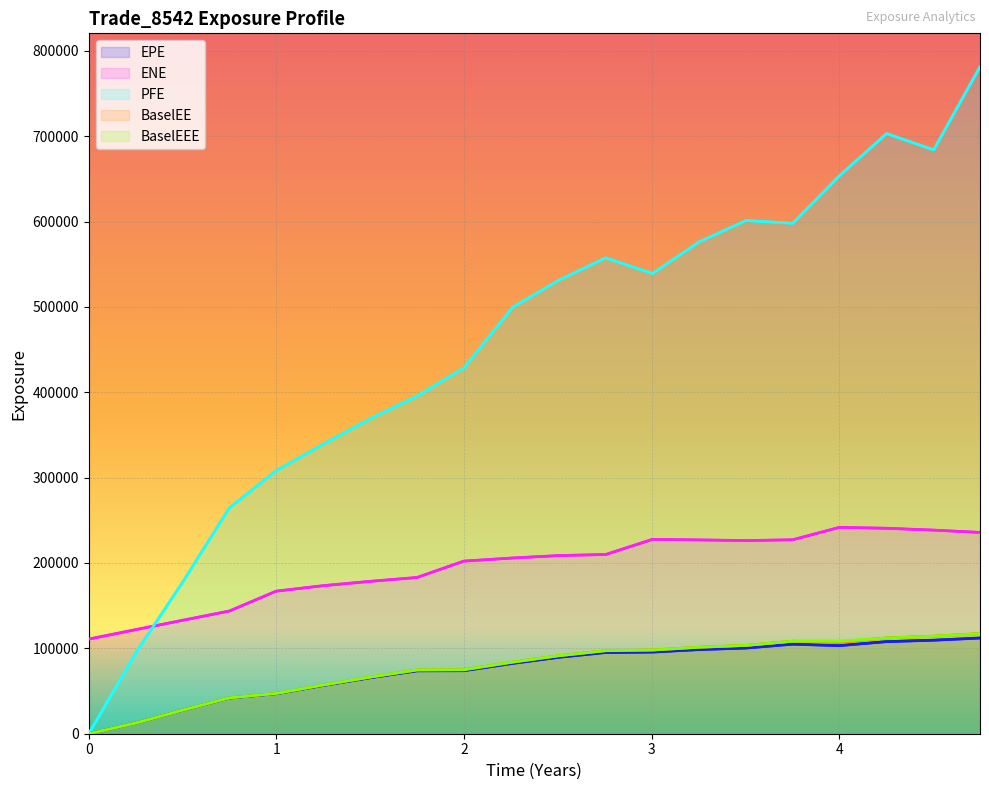

Reading right to left, list all the values displayed in this chart.

EPE: 112129.0	109551.0	107891.0	103210.0	104918.0	100397.0	98599.7	95662.6	95147.2	89568.5	82398.4	73832.2	73707.6	65886.5	56604.6	46861.7	41806.5	27686.8	12629.3	0.0
ENE: 235822.0	238527.0	240687.0	241726.0	227216.0	226252.0	227040.0	227700.0	209964.0	208712.0	205860.0	202207.0	183028.0	178682.0	173469.0	167001.0	143743.0	132977.0	121965.0	110867.0
PFE: 781423.0	684029.0	703056.0	653617.0	597978.0	601213.0	576317.0	539169.0	557494.0	531439.0	499664.0	428648.0	395658.0	370153.0	339488.0	308219.0	264568.0	178456.0	95202.4	0.0
BaselEE: 117282.0	114228.0	112139.0	106933.0	108407.0	103453.0	101325.0	98039.9	97283.5	91365.2	83856.7	74956.0	74675.1	66618.2	57111.7	47191.5	42024.0	27782.2	12651.1	0.0
BaselEEE: 117282.0	114228.0	112139.0	108407.0	108407.0	103453.0	101325.0	98039.9	97283.5	91365.2	83856.7	74956.0	74675.1	66618.2	57111.7	47191.5	42024.0	27782.2	12651.1	0.0